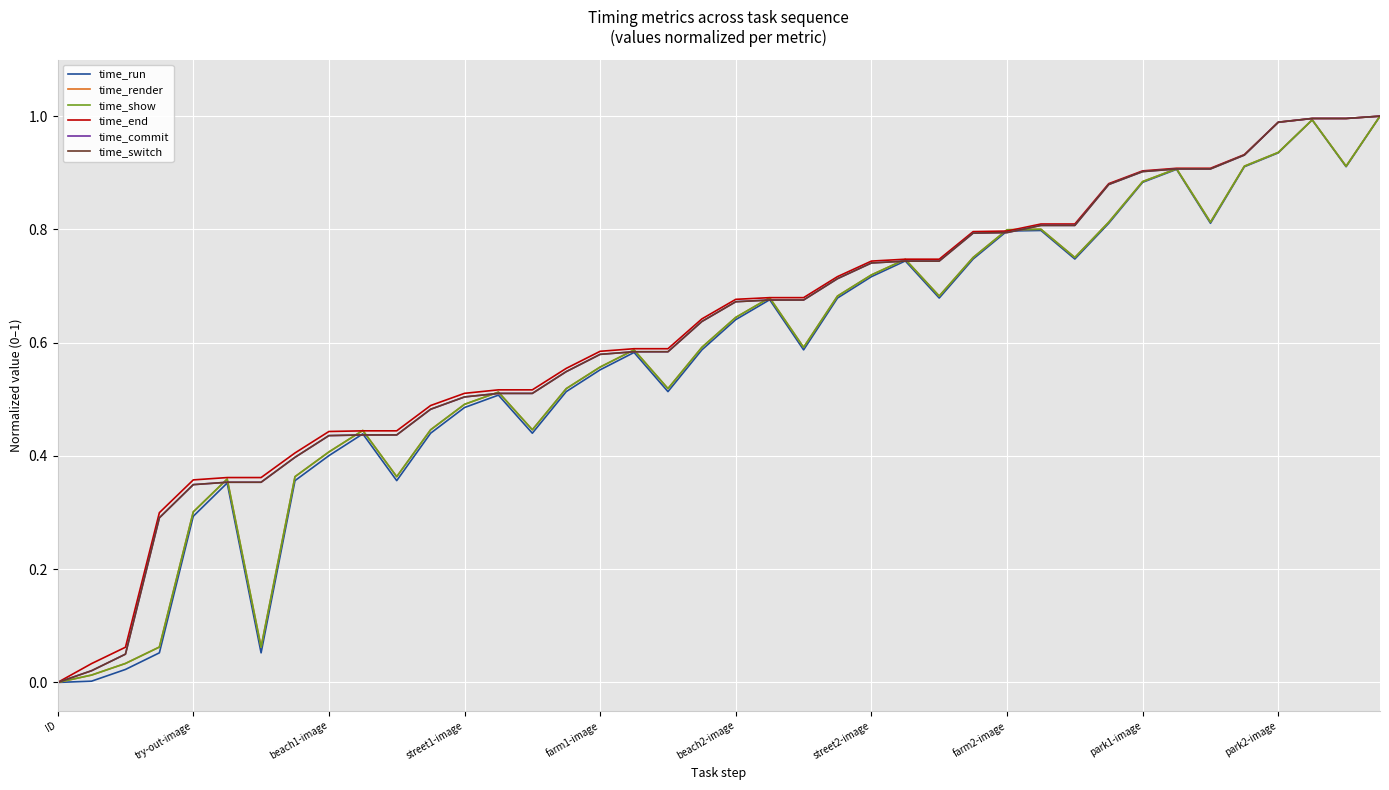

What is the maximum value shown in the chart?

1.0